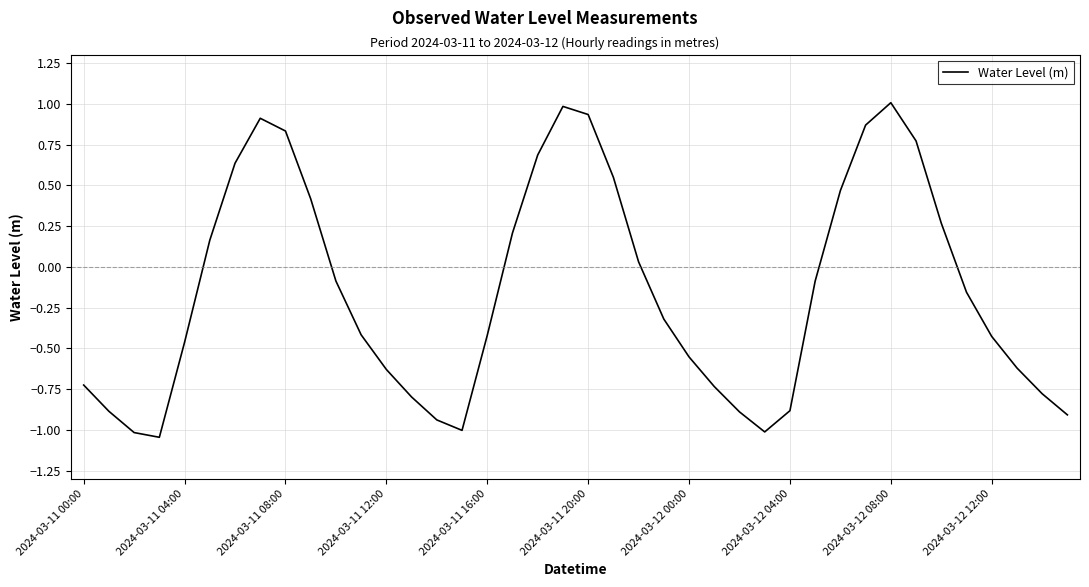

What is the greatest value displayed?

1.0